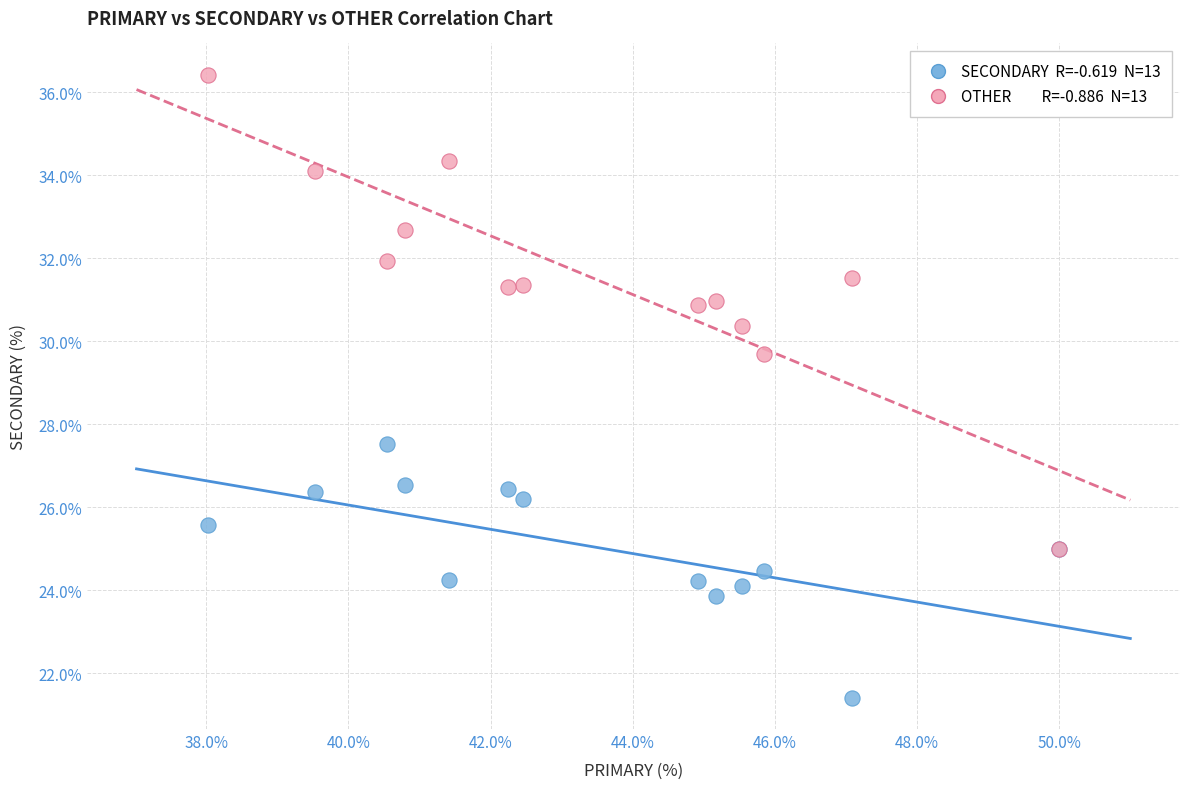

Across all series, what Y value is closest to 28?

27.5